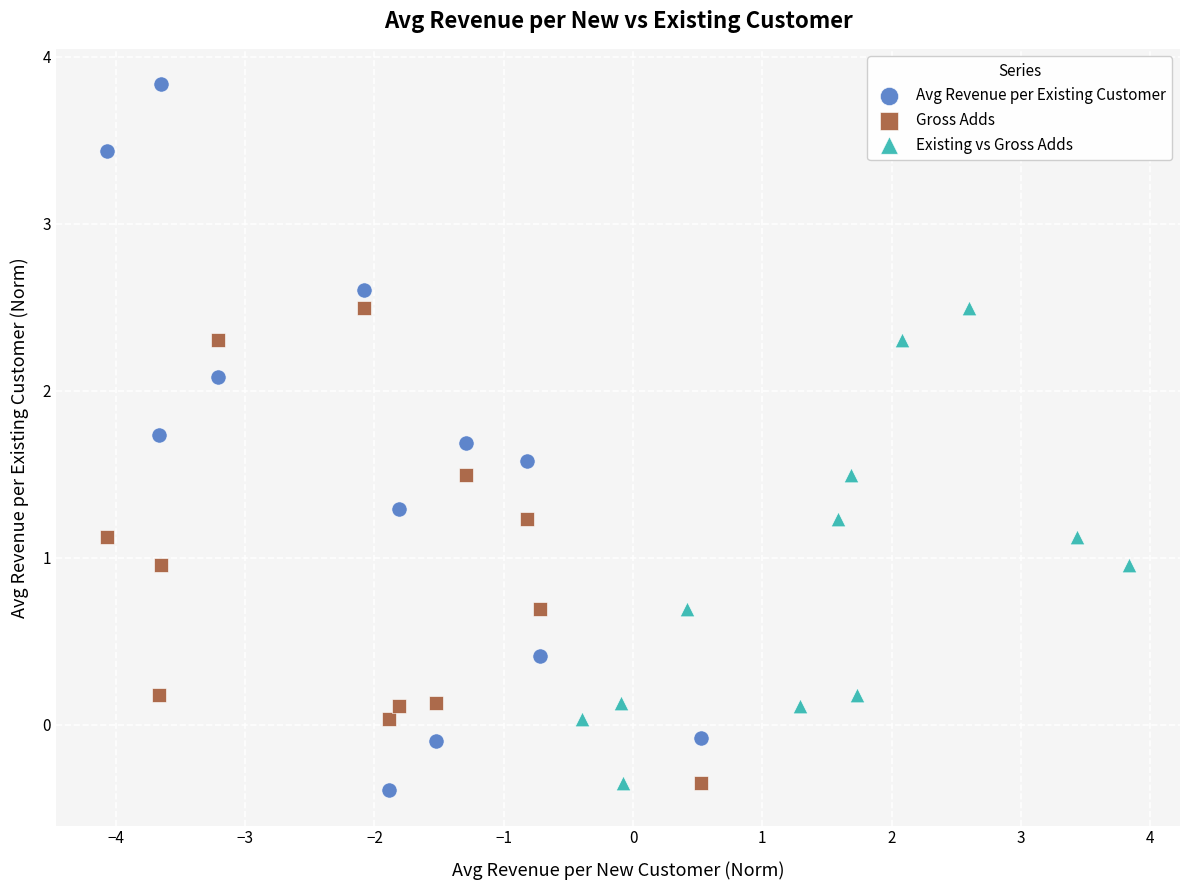

Which series contains the highest Y value?

Avg Revenue per Existing Customer